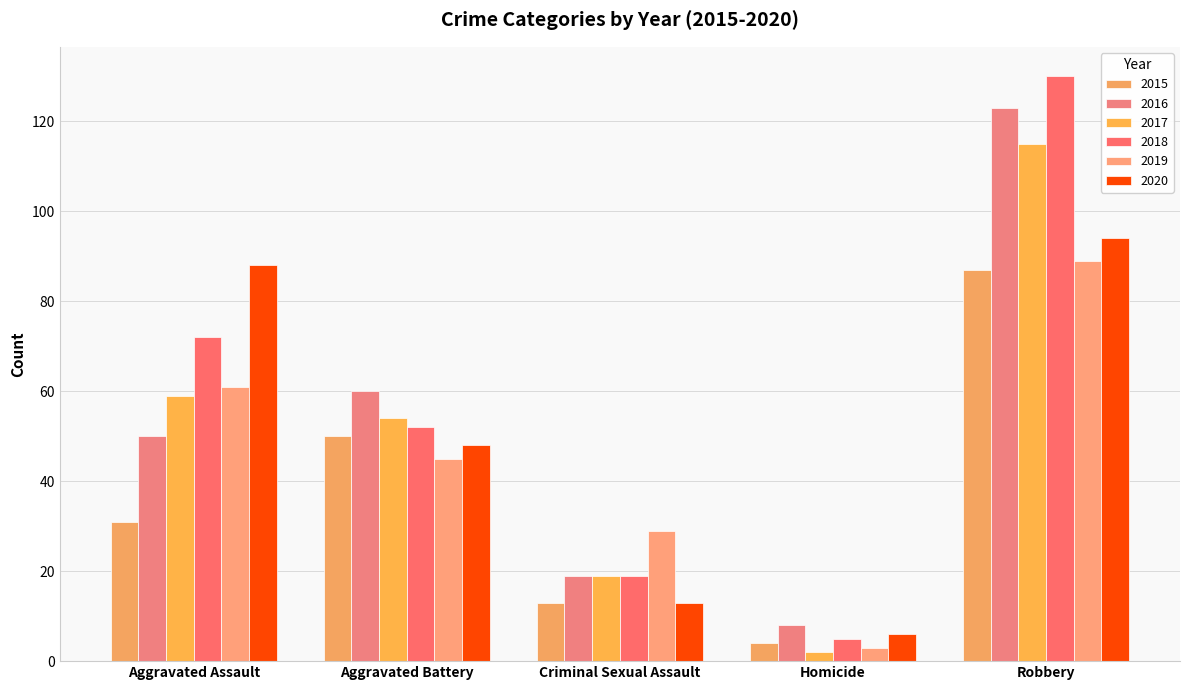

Is the value of 2017 at Homicide greater than the value of 2020 at Criminal Sexual Assault?

No